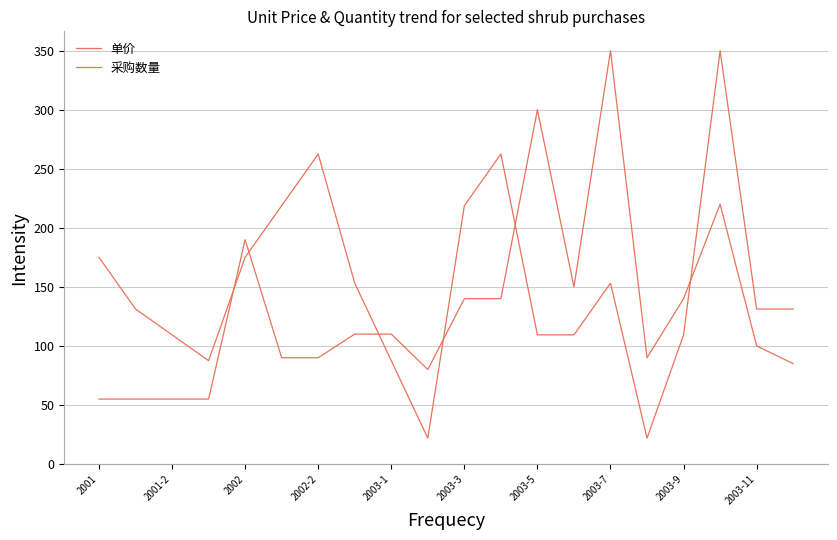

What is the average value of the 单价 series?

130.2